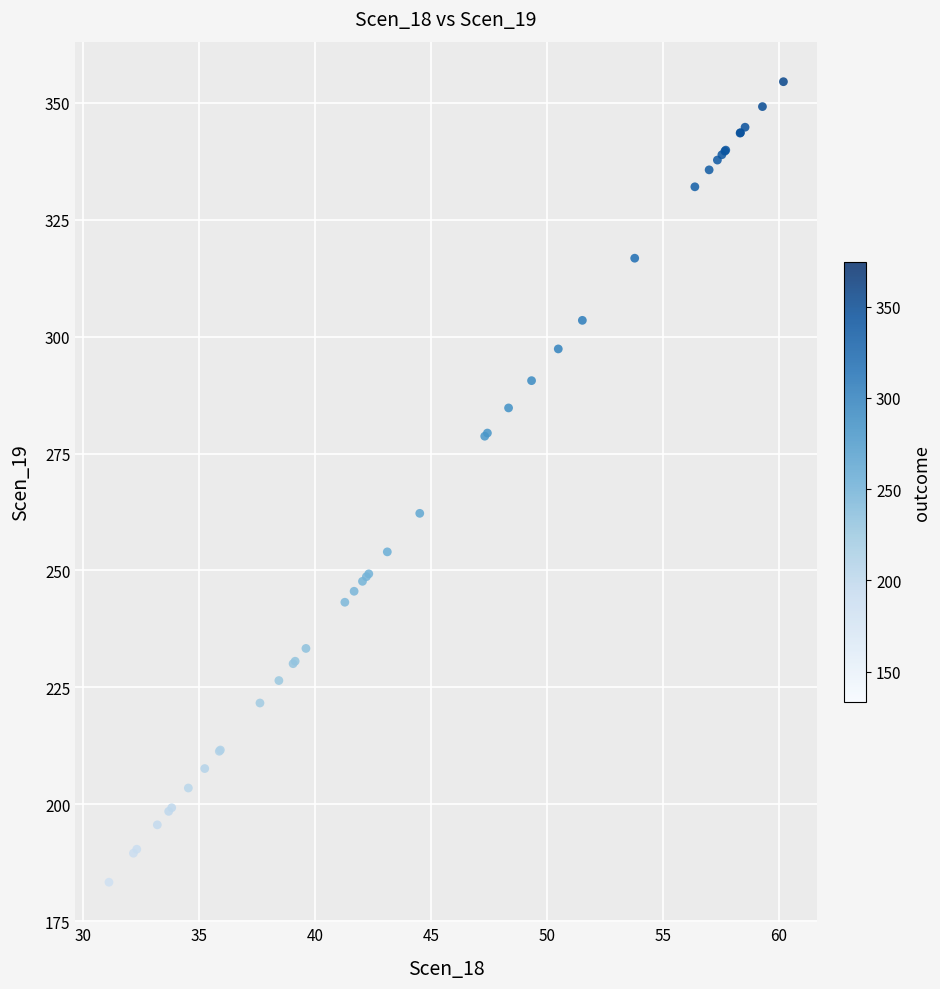

What Y value in the scatter plot is closest to 268?

262.2